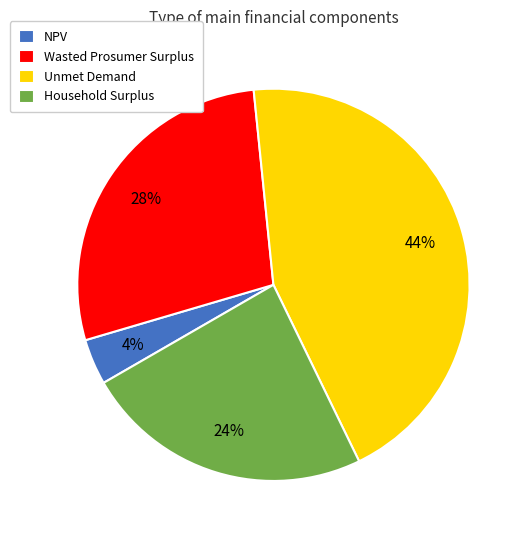

What percentage is the NPV slice, to the nearest percent?

4%